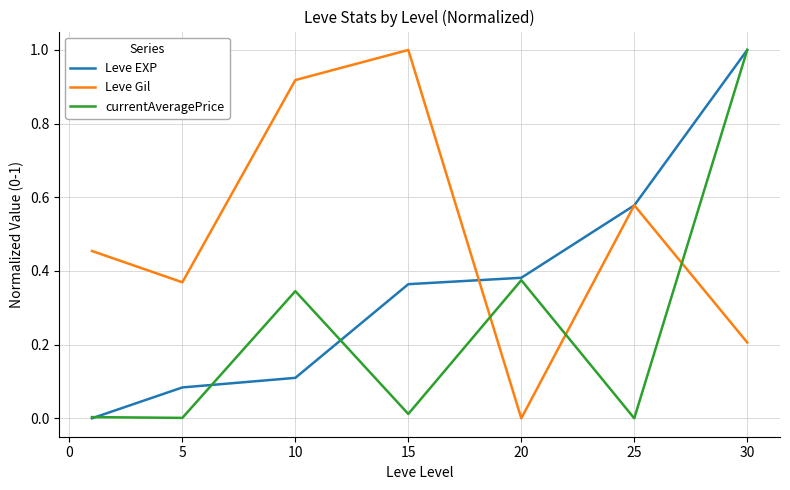

How many intersections are there between Leve Gil and currentAveragePrice?

3